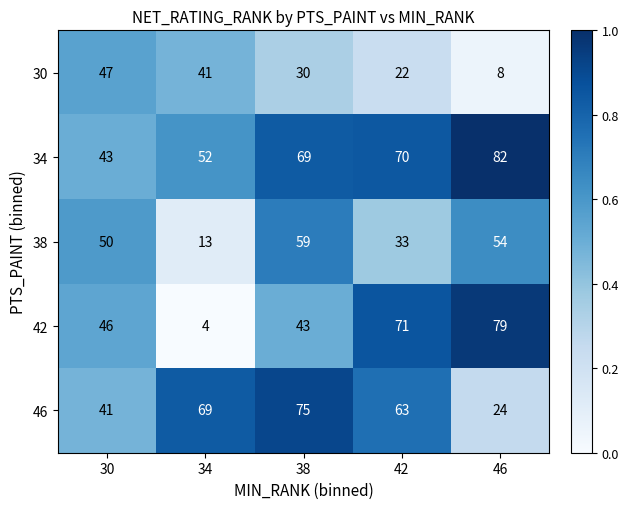

At 34, list the series in order from smallest to largest.

42, 38, 30, 34, 46